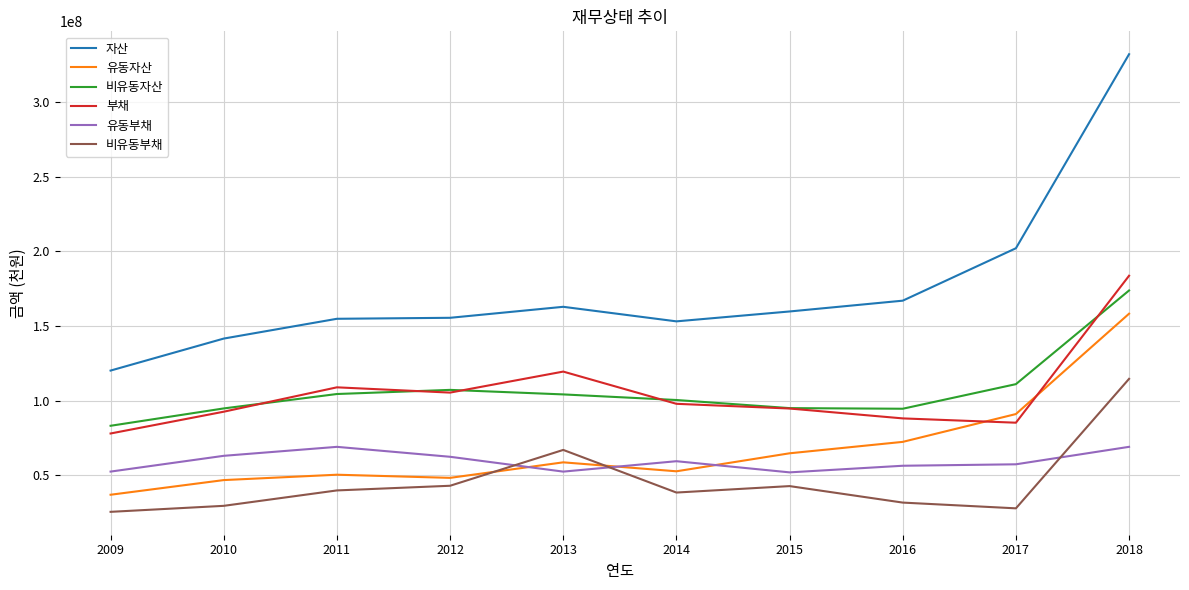

True or false: 부채 and 유동부채 cross at least once.

False